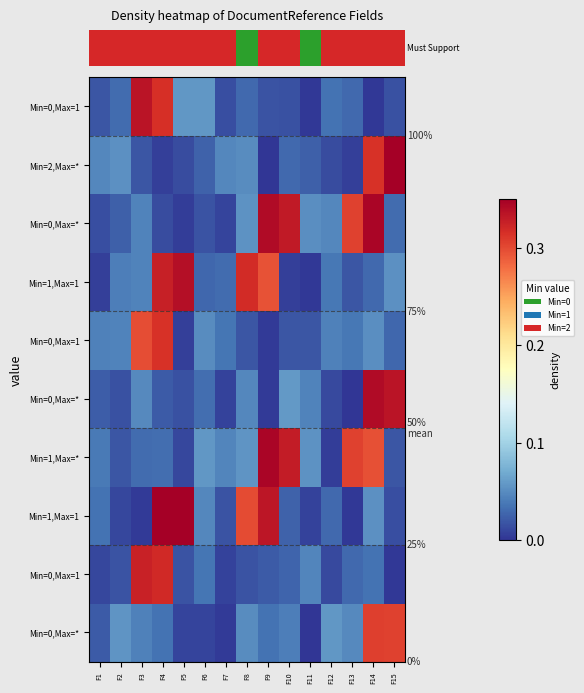

At which category is the sum across all series the highest?

F14